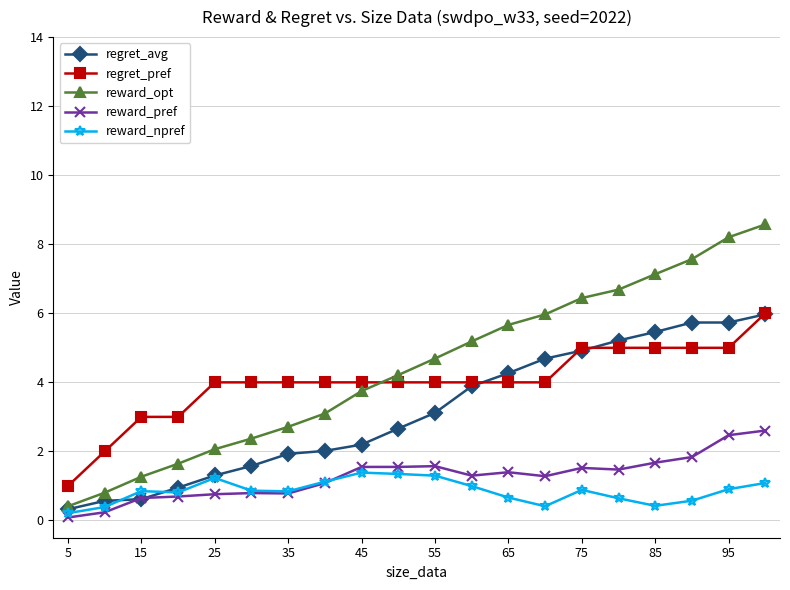

True or false: reward_opt and reward_pref intersect in this chart.

False